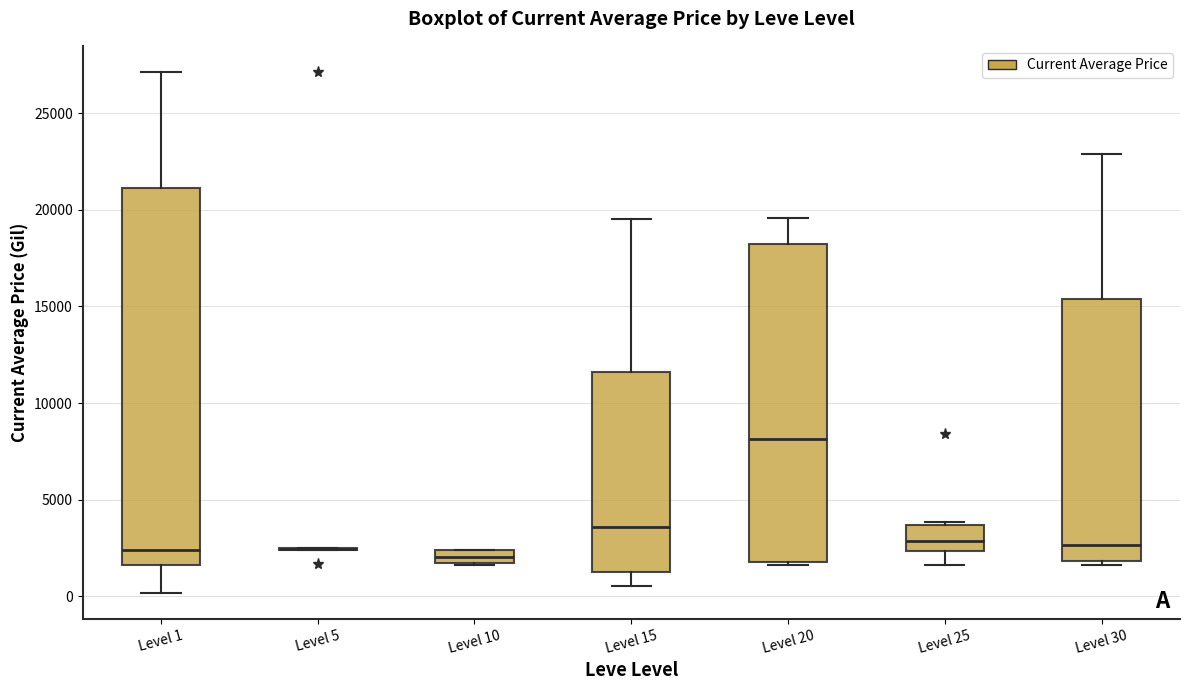

Comparing the boxes themselves (not the whiskers), which one is the tallest?

Level 1